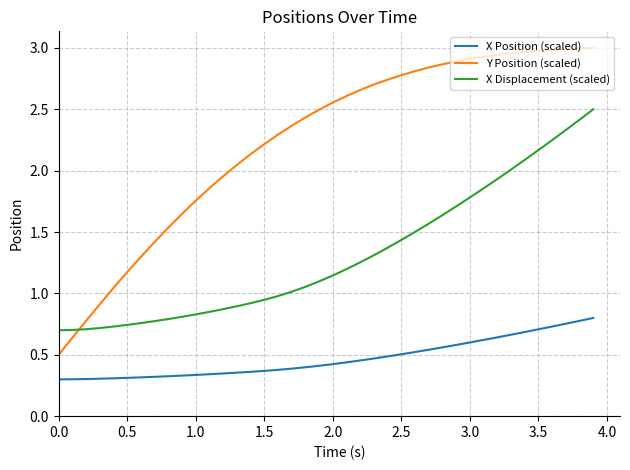

True or false: X Displacement (scaled) and Y Position (scaled) cross at least once.

True